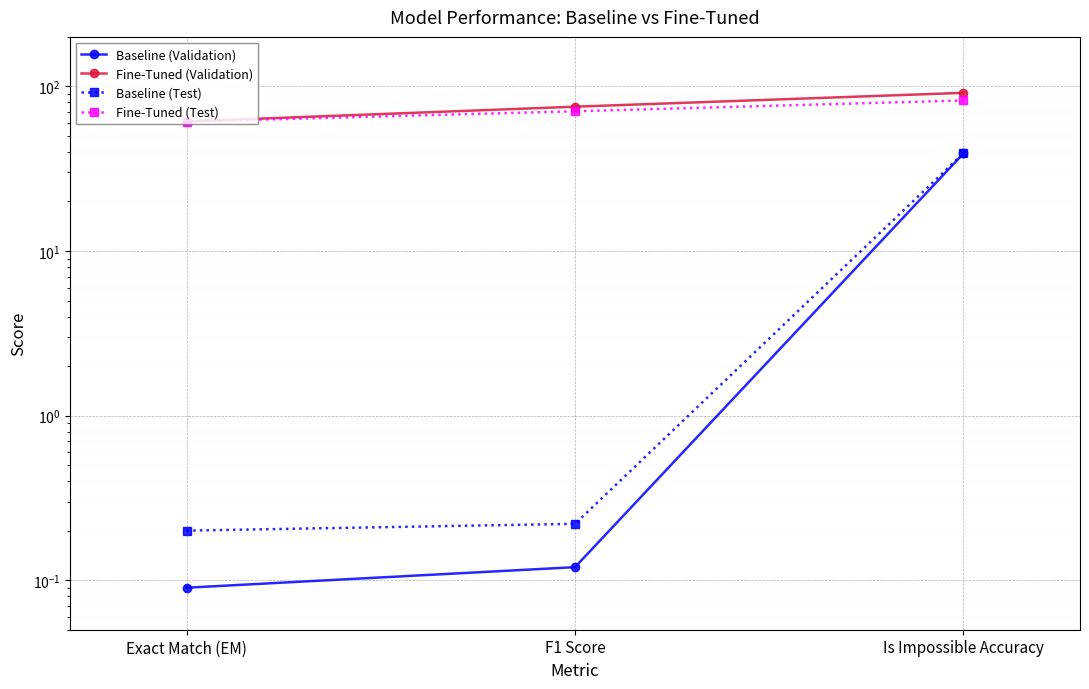

List the series in order of their peak value, lowest first.

Baseline (Validation), Baseline (Test), Fine-Tuned (Test), Fine-Tuned (Validation)